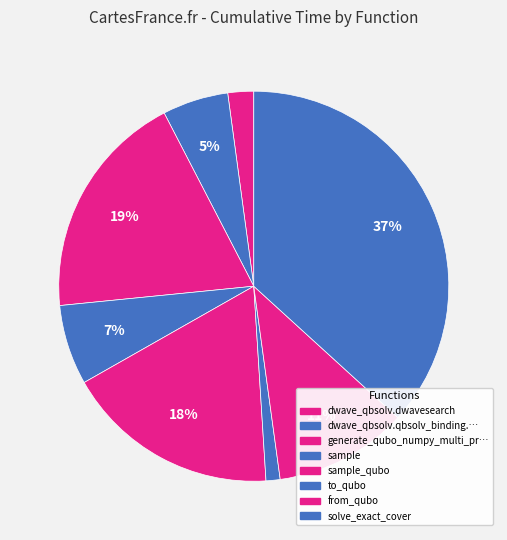

How many segments does this pie chart have?

8